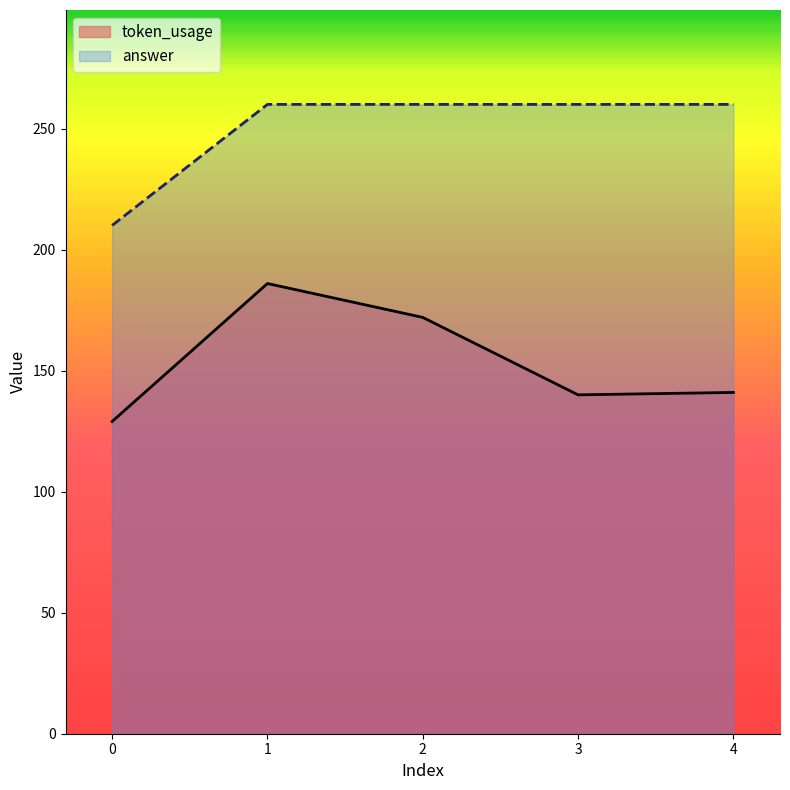

How many data points in token_usage are less than 141?

2